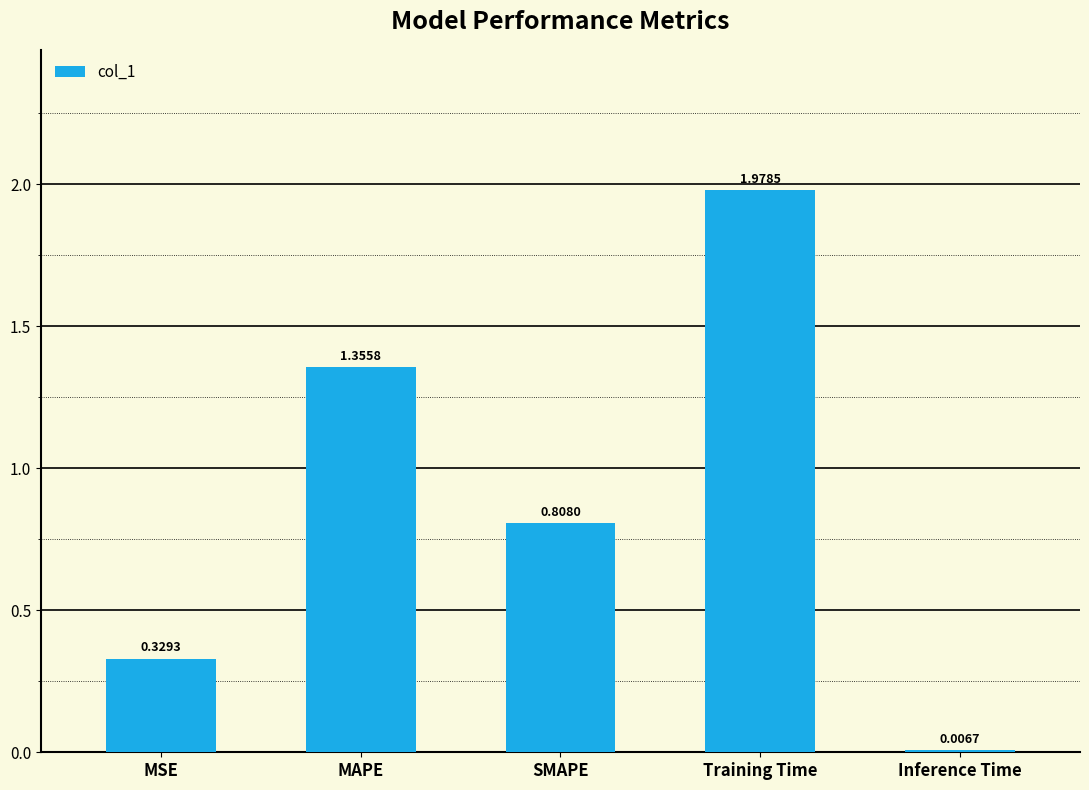

Which label corresponds to the largest value in the chart?

Training Time